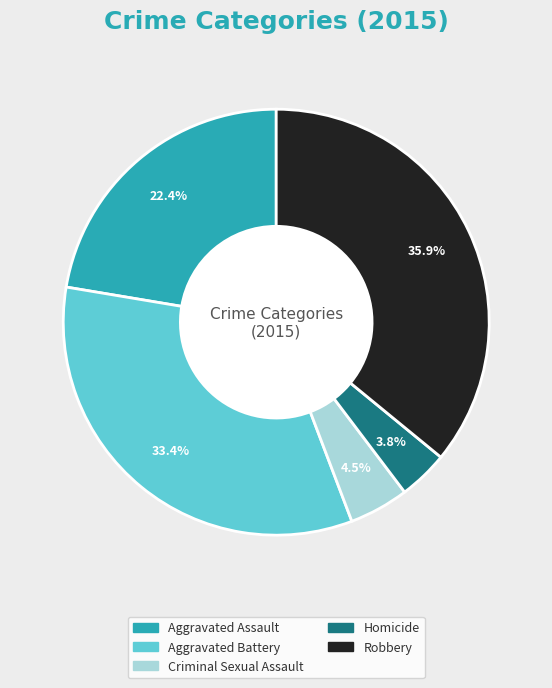

What is the total percentage of Criminal Sexual Assault and Aggravated Assault?

26.9%